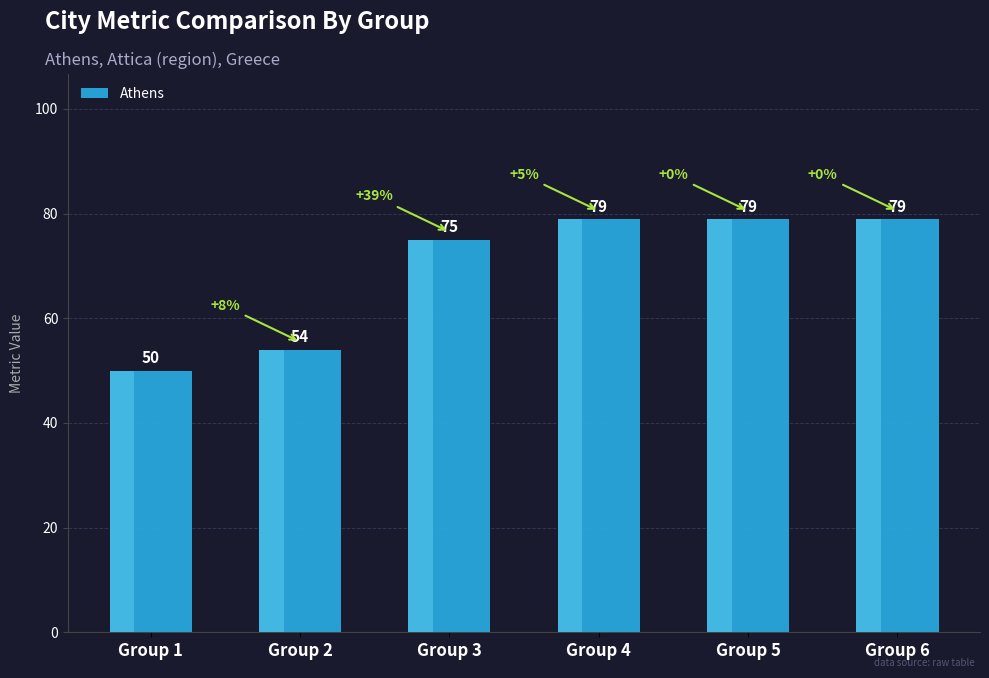

What is the value of the 6th bar from the left?

79